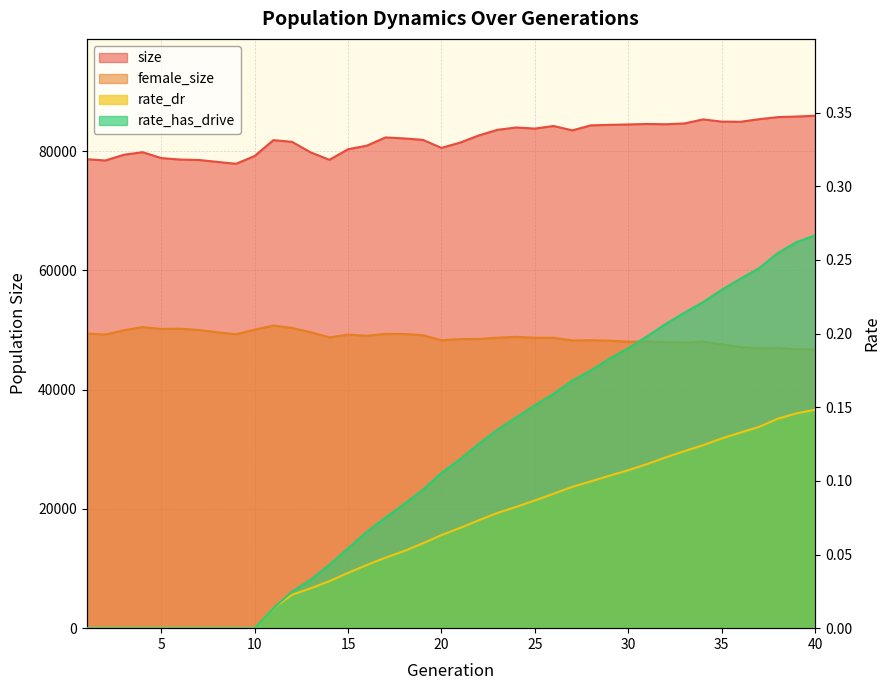

Is it true that female_size equals 49148.0 at 19?

True